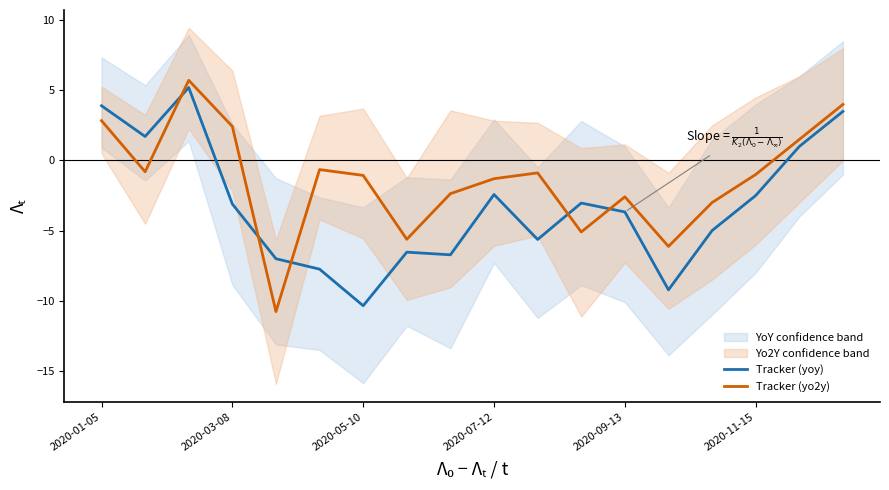

How many values in the Tracker (yo2y) series exceed -1?

8